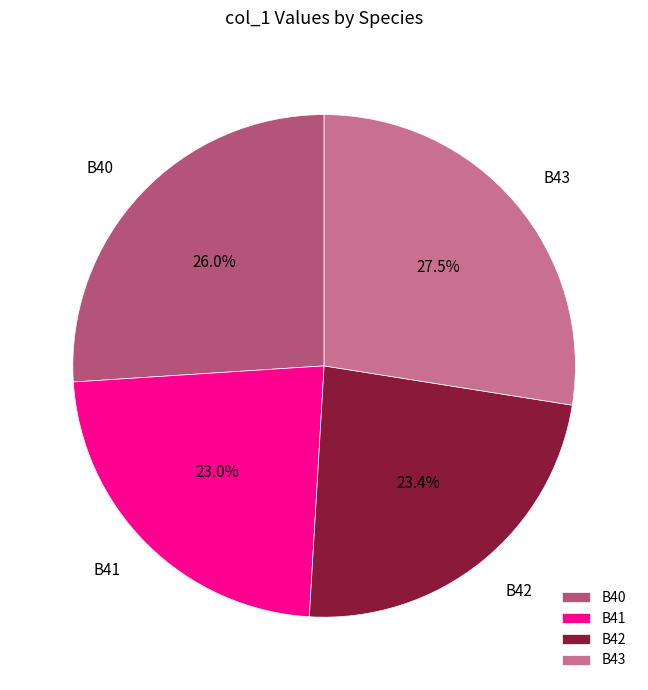

Does B40 represent more than half of the total?

No